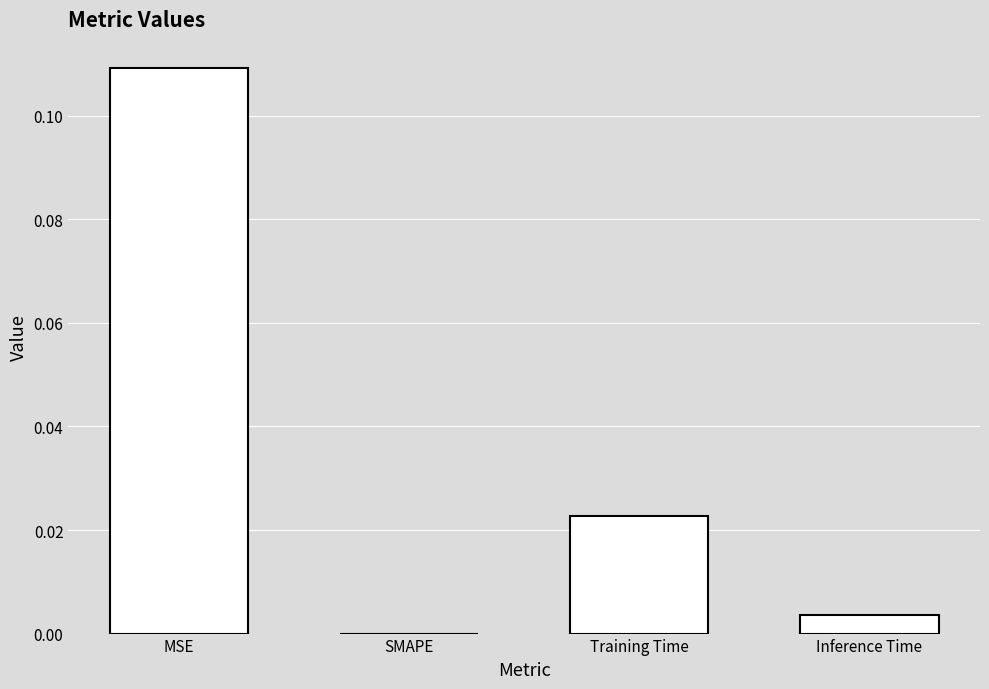

Which label corresponds to the largest value in the chart?

MSE